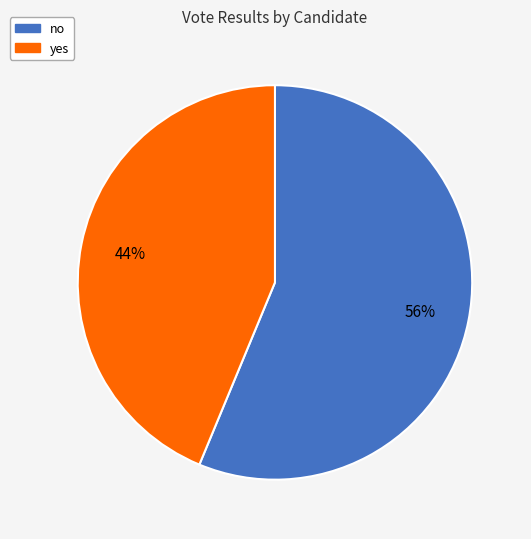

To the nearest percent, what is the combined percentage of yes and no?

100%